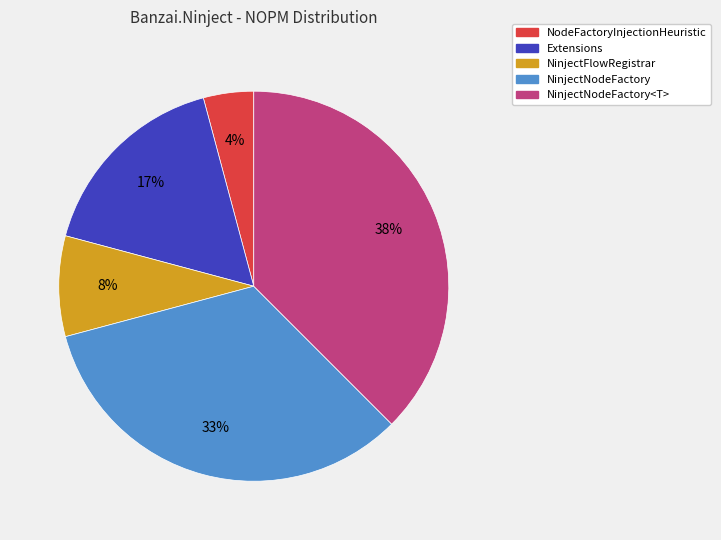

To the nearest percent, what is the difference between the largest and smallest slice percentages?

33%